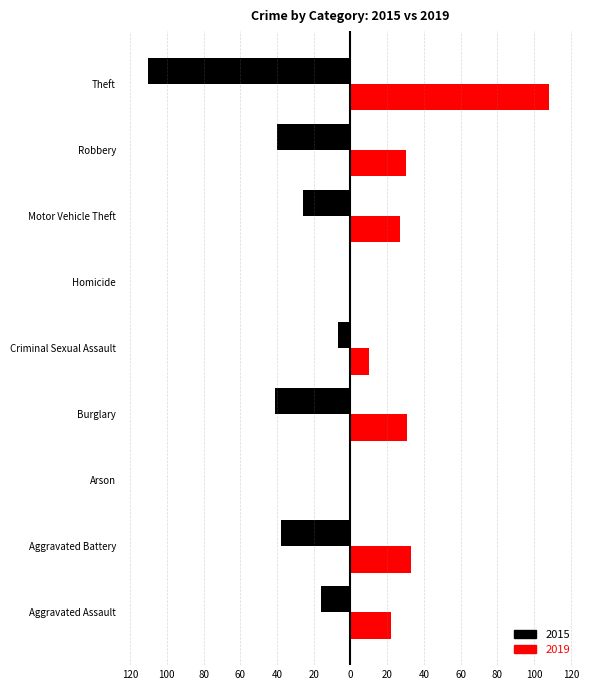

What are all the series names shown in the legend?

2015, 2019